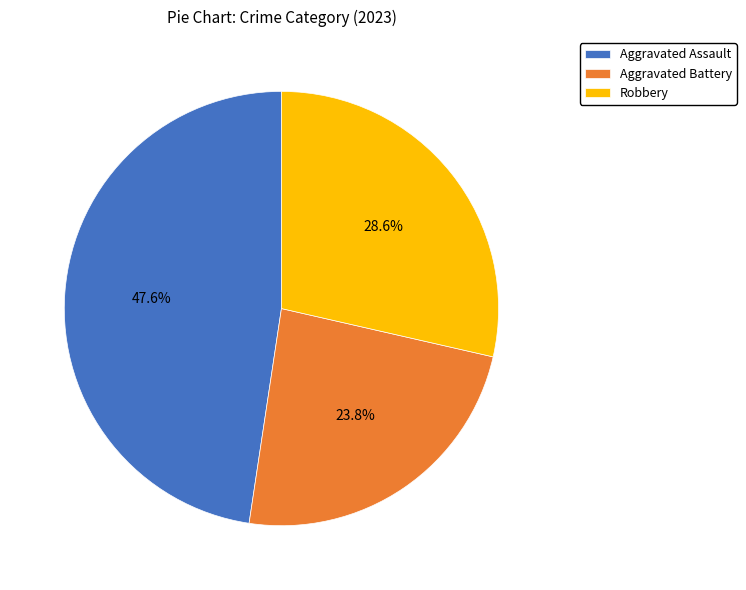

Which category has the biggest portion of the pie?

Aggravated Assault